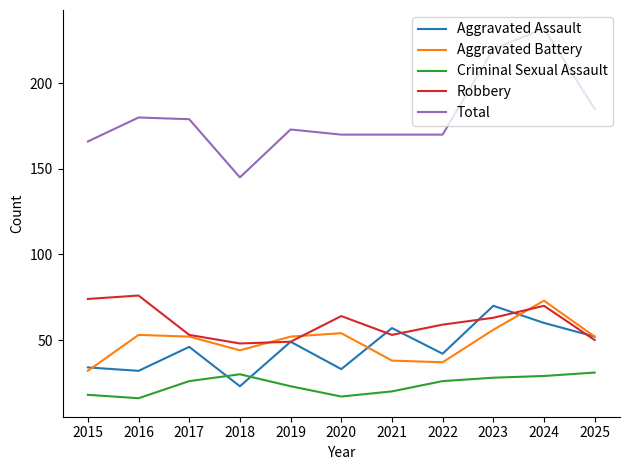

What is the difference between the Aggravated Assault values at 2017 and 2016?

14